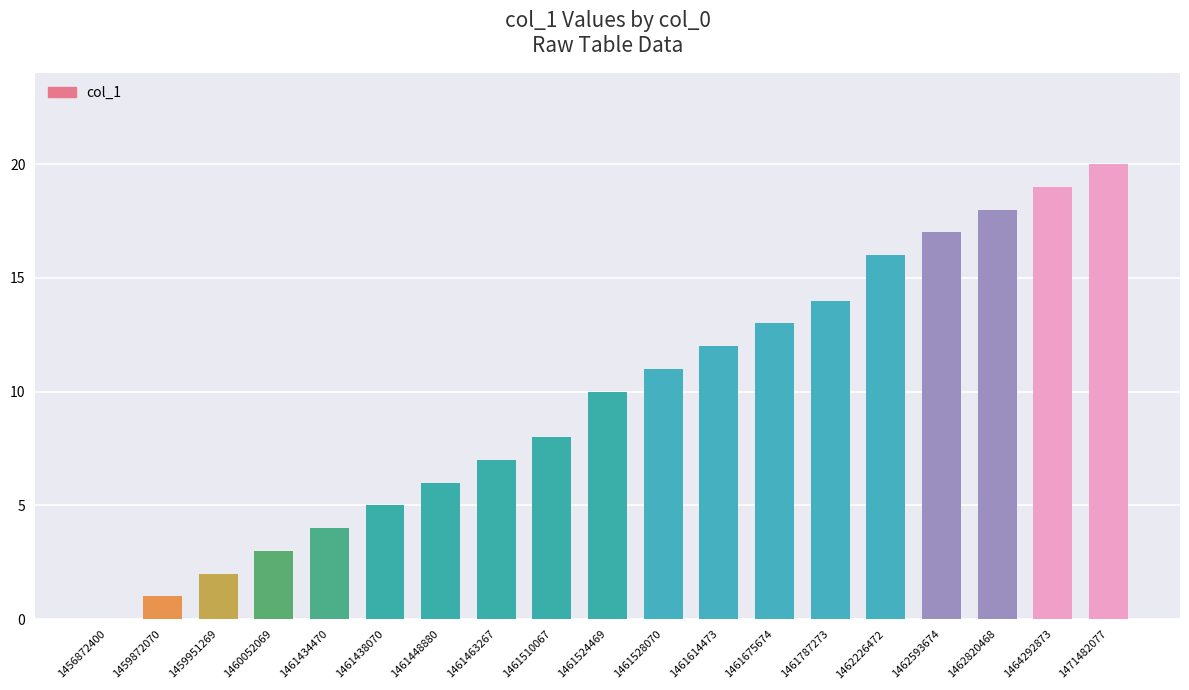

At which label is the value closest to 10?

1461524469